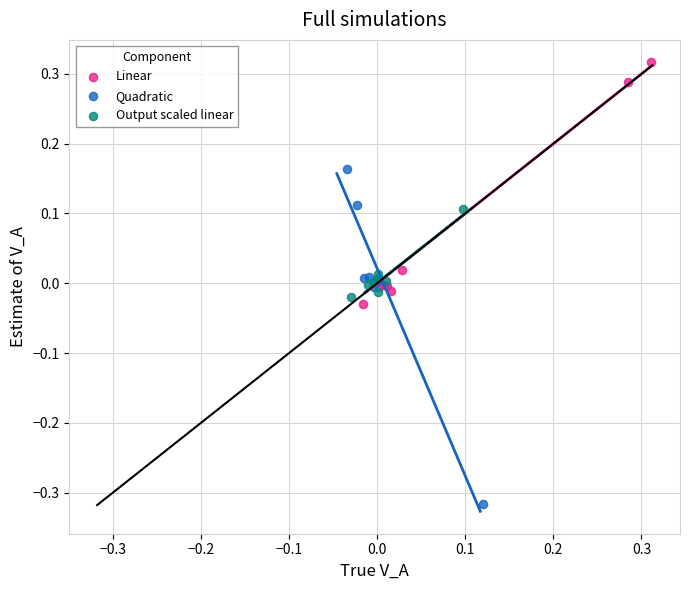

Which series reaches the maximum Y coordinate?

Linear